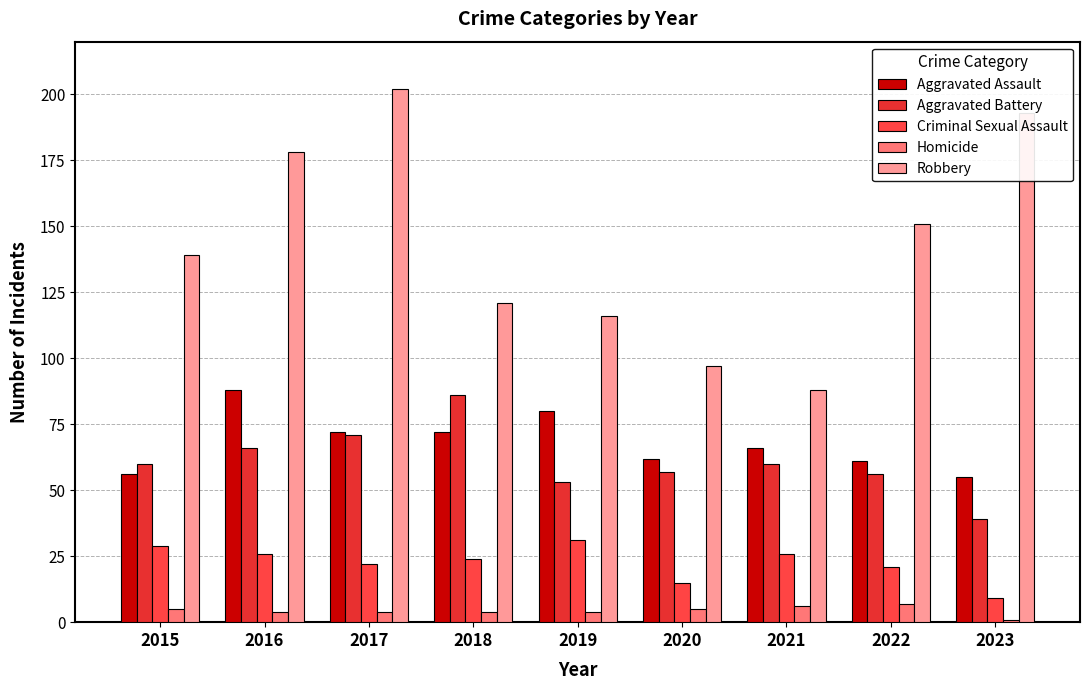

At which category is the sum across all series the highest?

2017